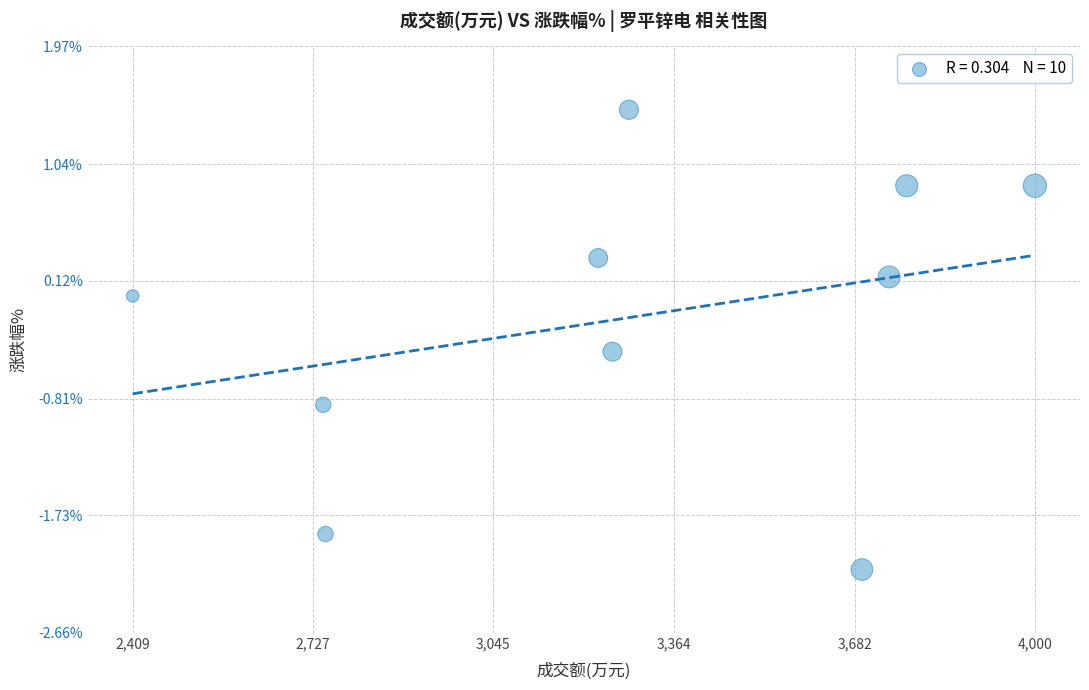

What is the range of Y values (max minus min)?

3.6